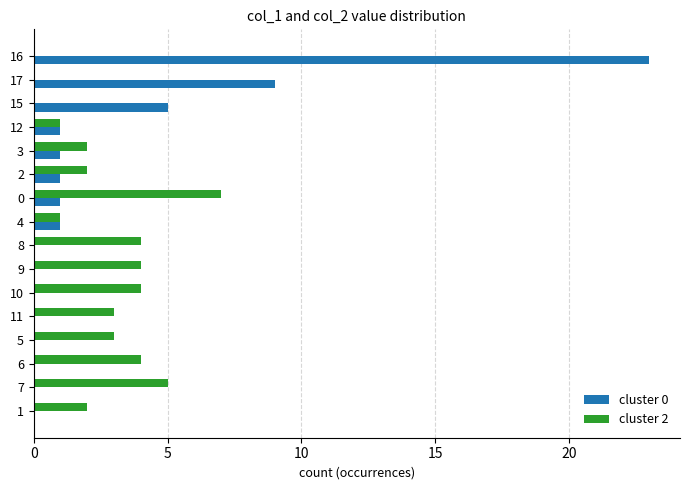

Count the cluster 2 values in the range 1 to 4.

11